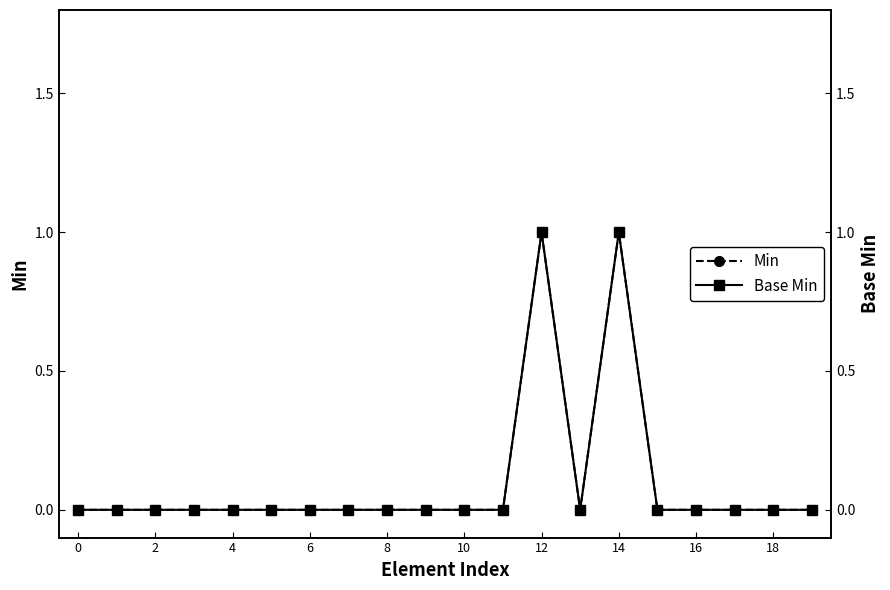

Rank the series by their maximum value, from lowest to highest.

Min, Base Min